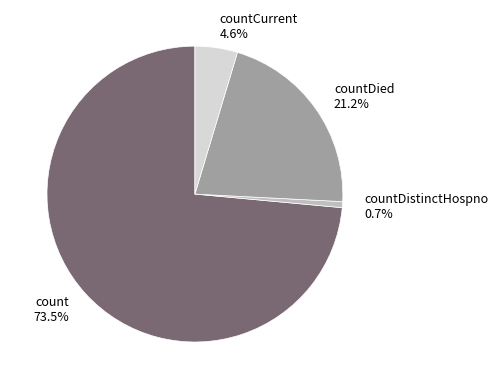

Which slice is the largest?

count 73.5%